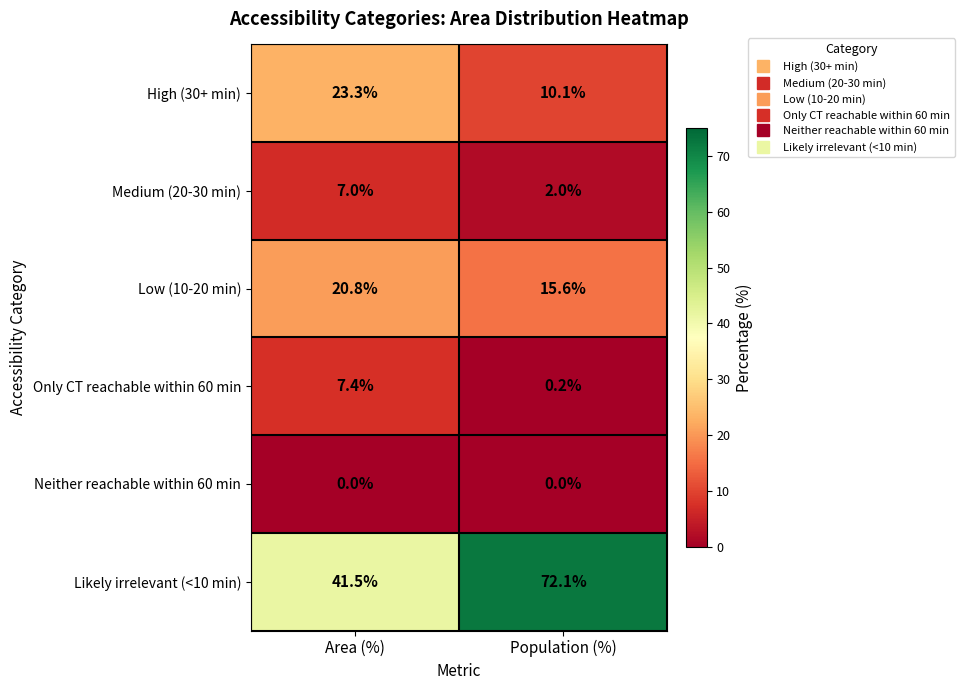

Read the High (30+ min) value at Area (%).

23.3